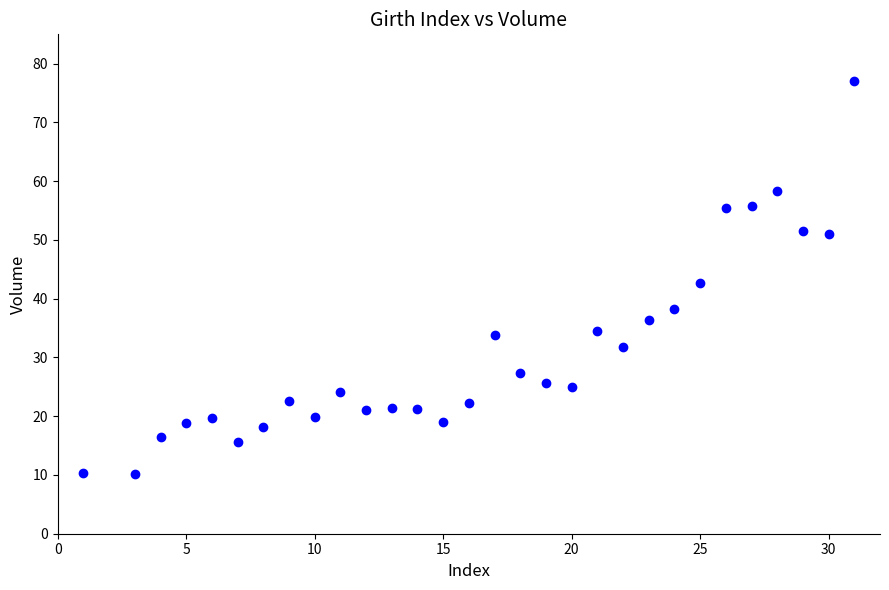

What is the range of X values (max minus min)?

30.0